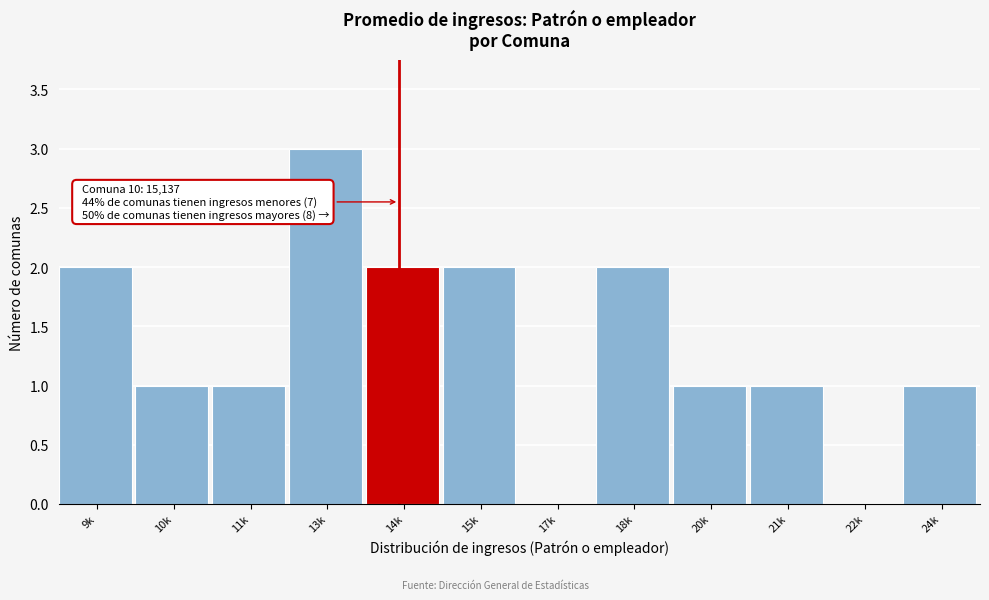

Reading left to right, list all the values displayed in this chart.

9k=2	10k=1	11k=1	13k=3	14k=2	15k=2	17k=0	18k=2	20k=1	21k=1	22k=0	24k=1